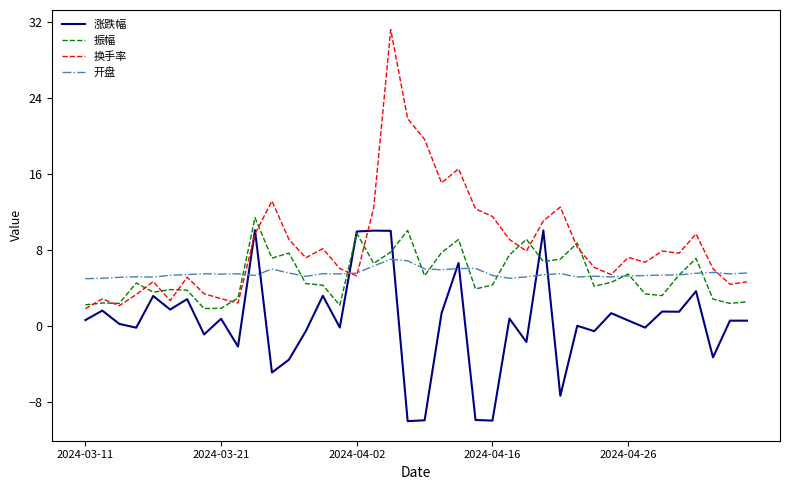

Which series ends up on top after the final intersection of 涨跌幅 and 开盘?

开盘